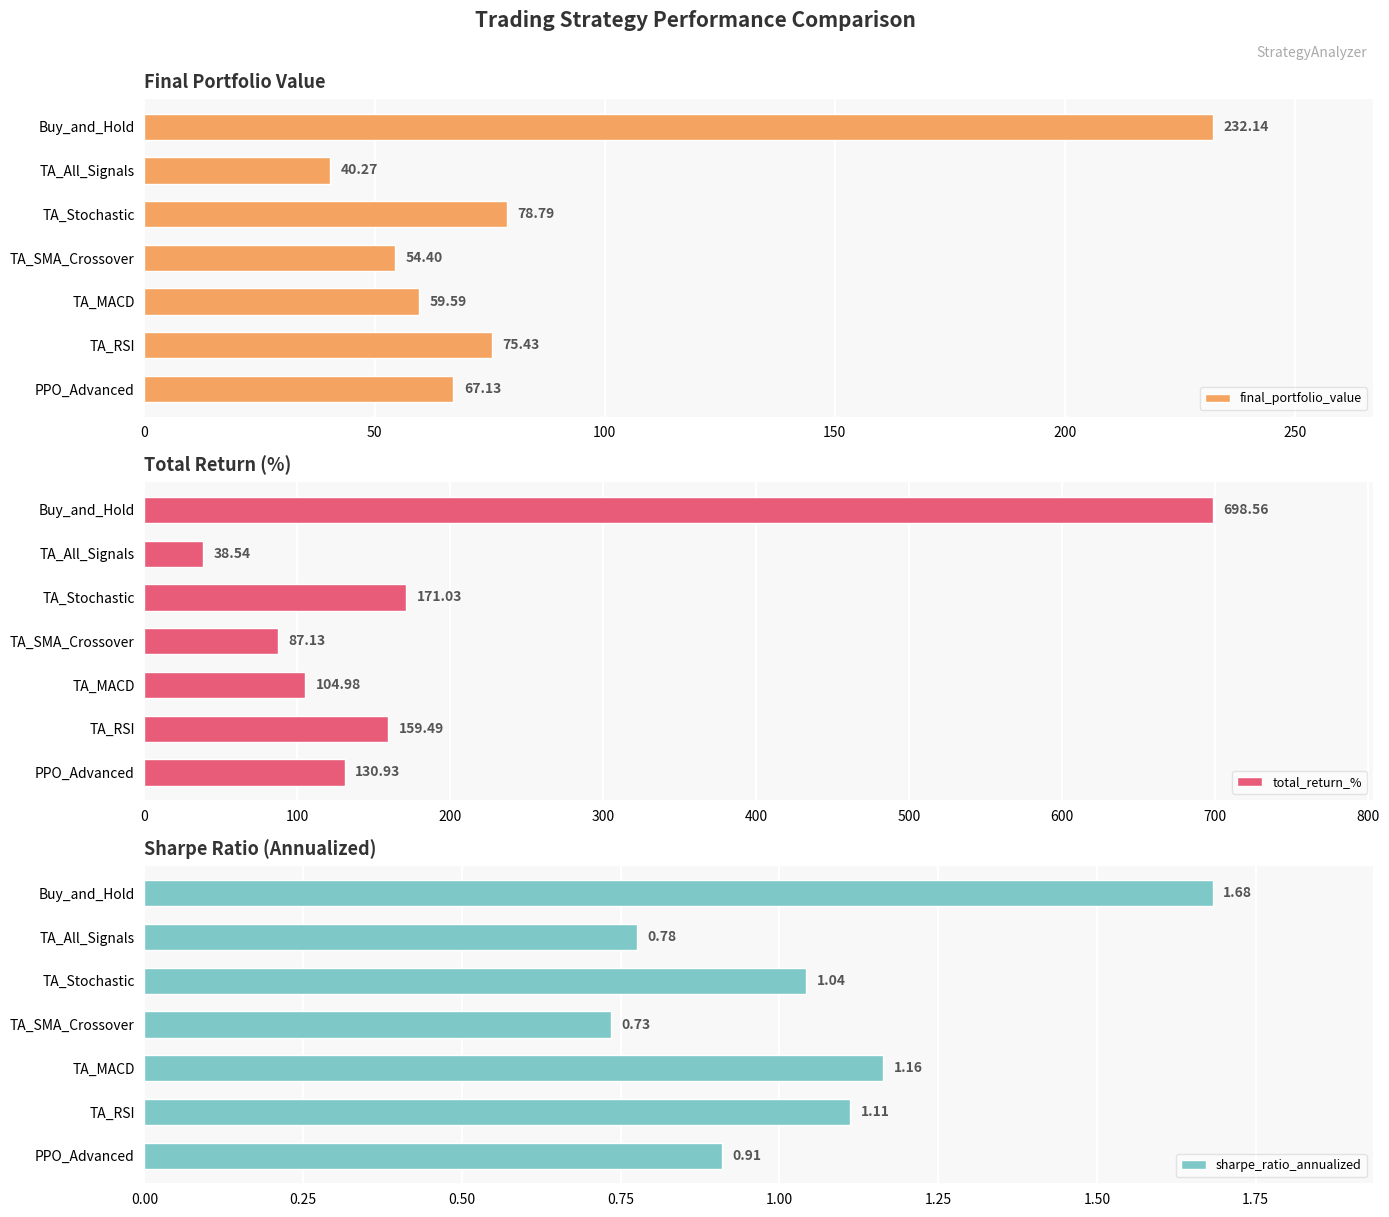

Does the chart contain stacked bars?

No